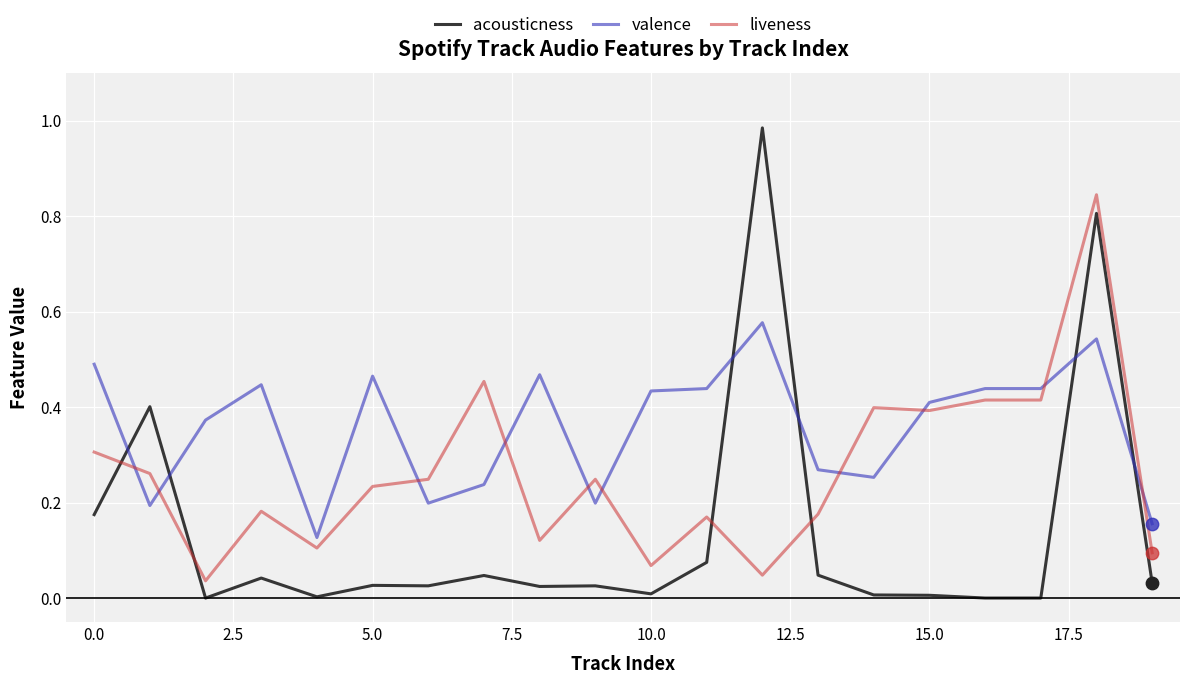

Which series has the widest spread of values?

acousticness